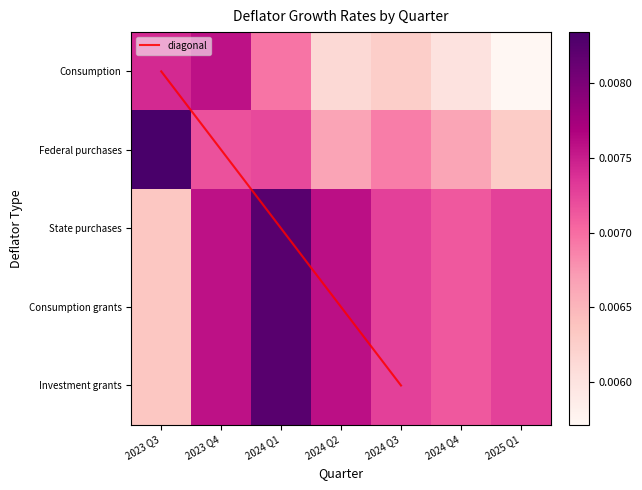

At which category is the sum across all series the highest?

2024 Q1